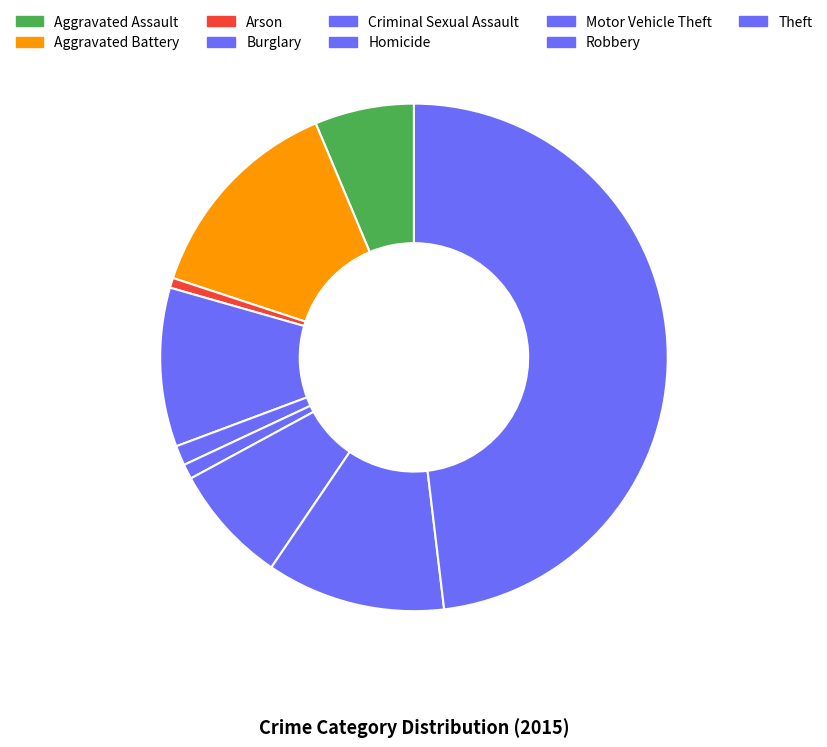

What is the smallest slice in the pie chart?

Arson